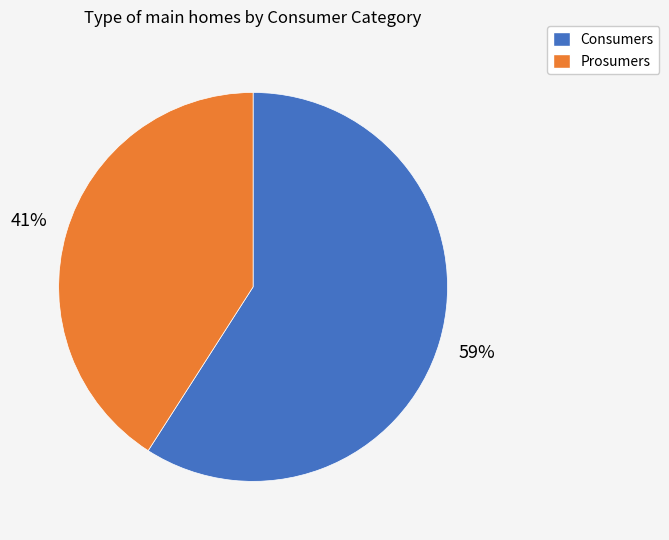

Which slice is the largest?

Consumers